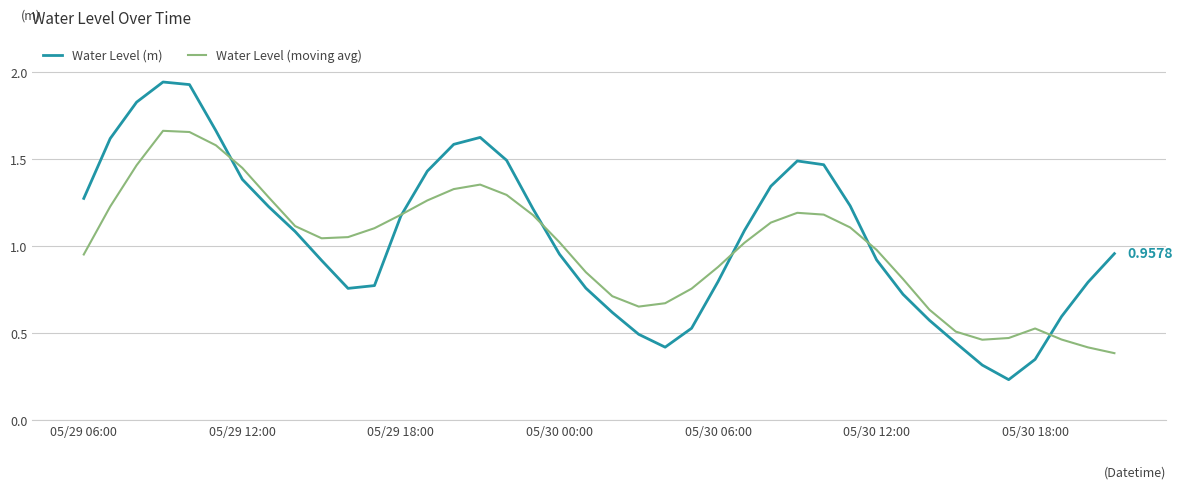

Which series has the widest spread of values?

Water Level (m)